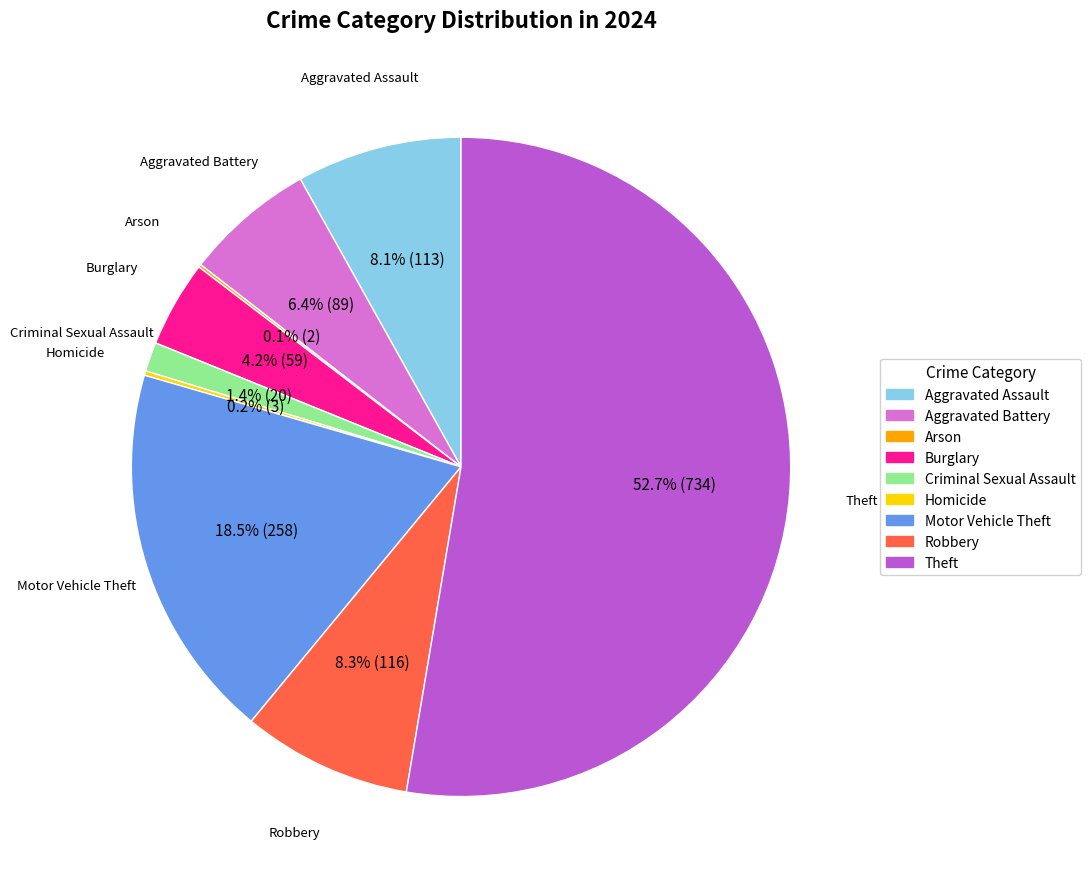

Which slice is the largest?

Theft